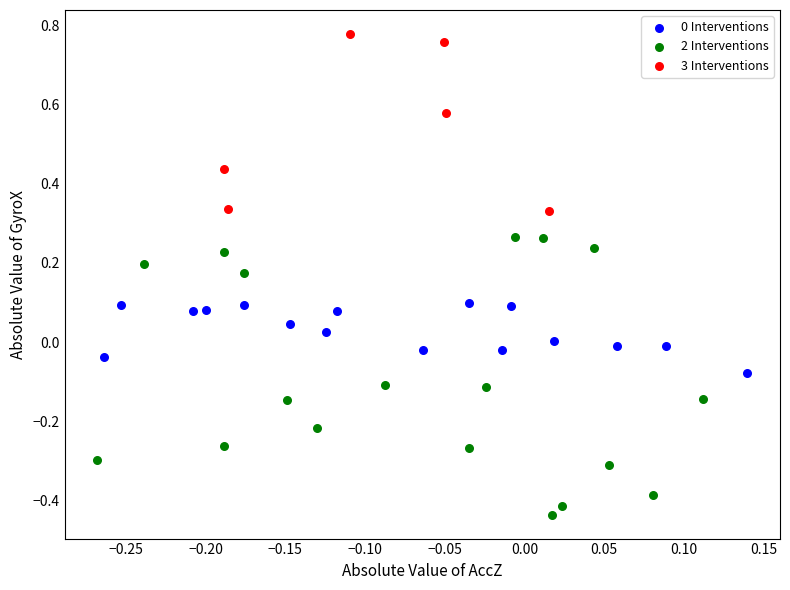

Which series contains the highest Y value?

3 Interventions